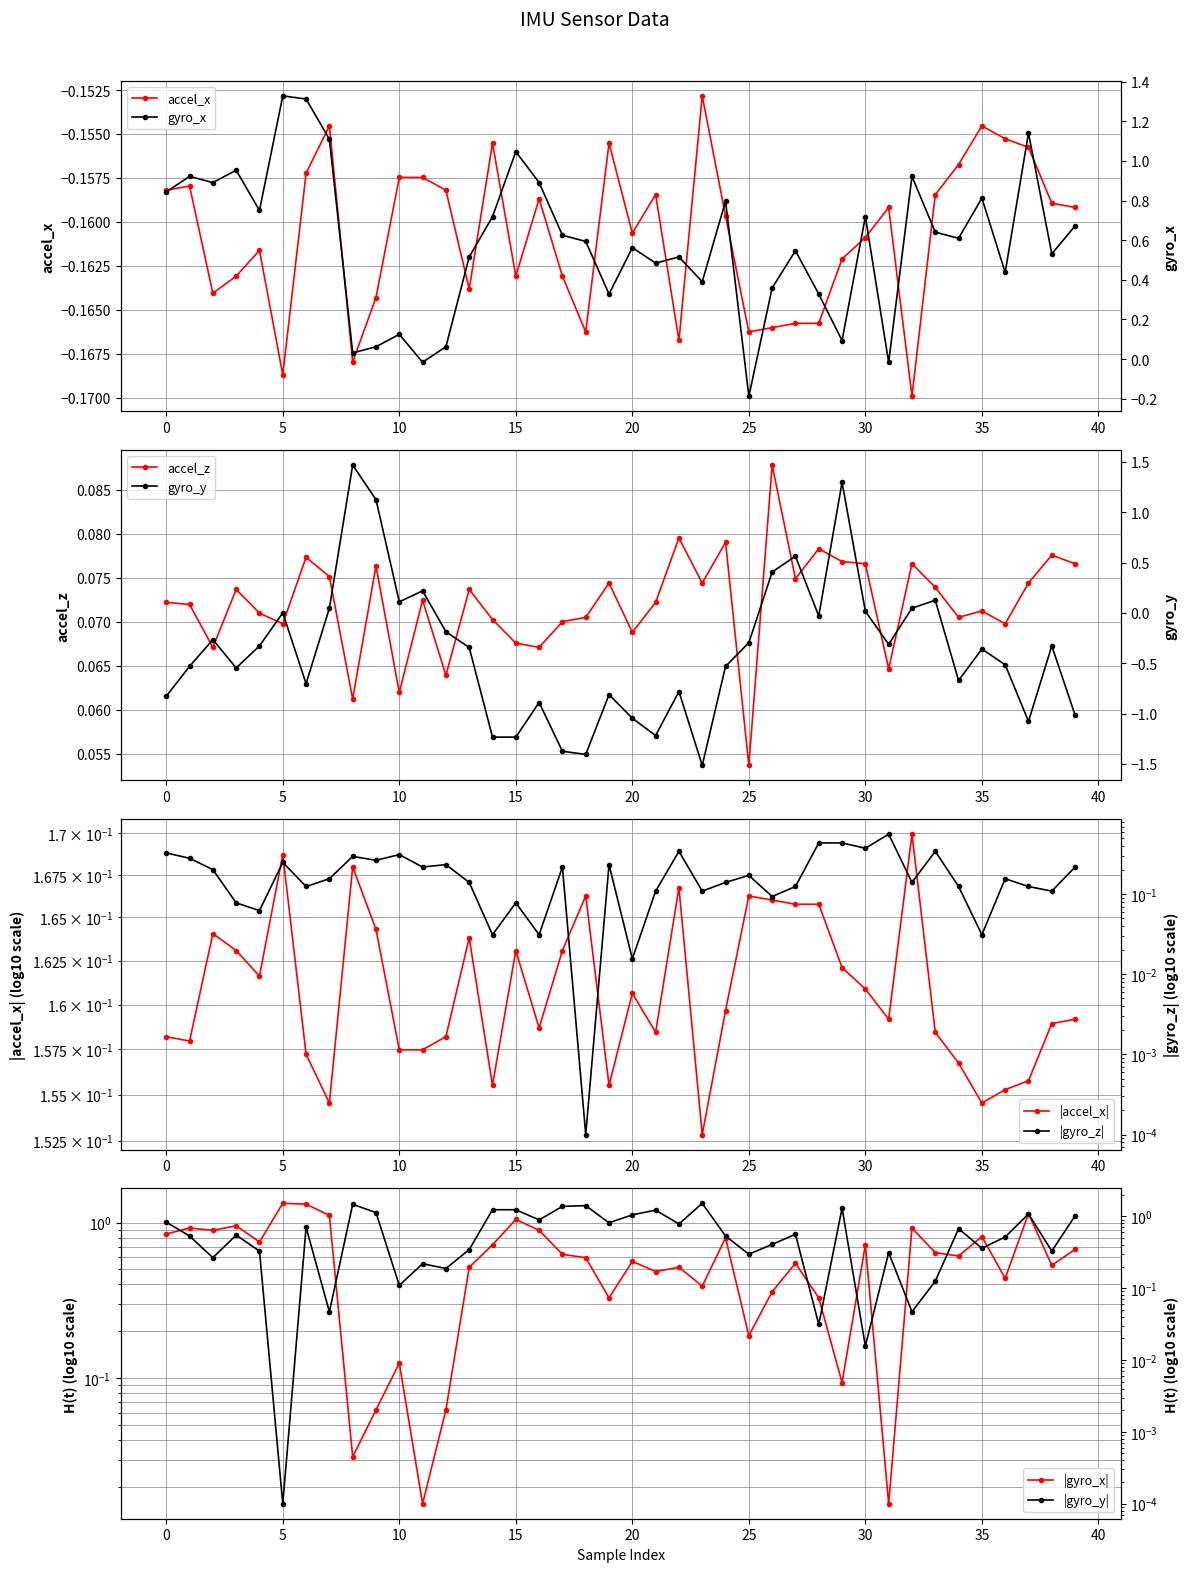

What is the value of the gyro_x point at the 17th from the left?

0.9